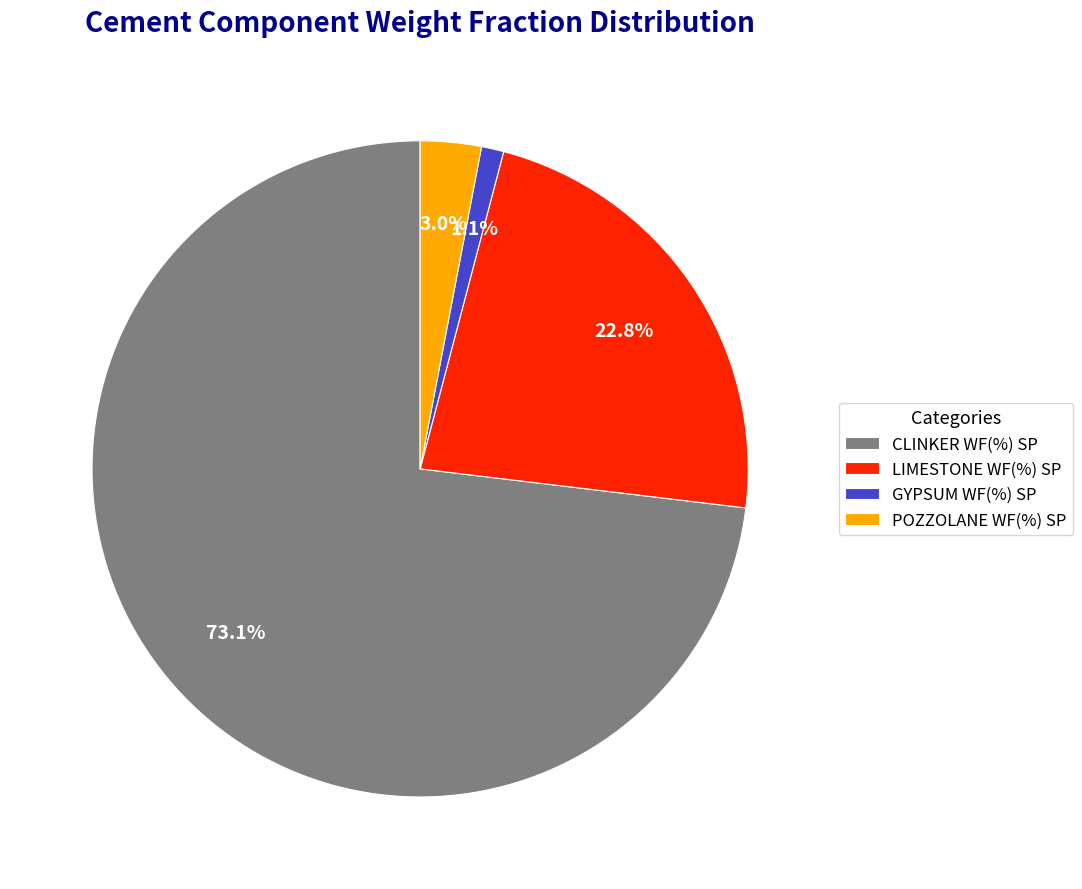

To the nearest percent, what is the average slice percentage?

25%